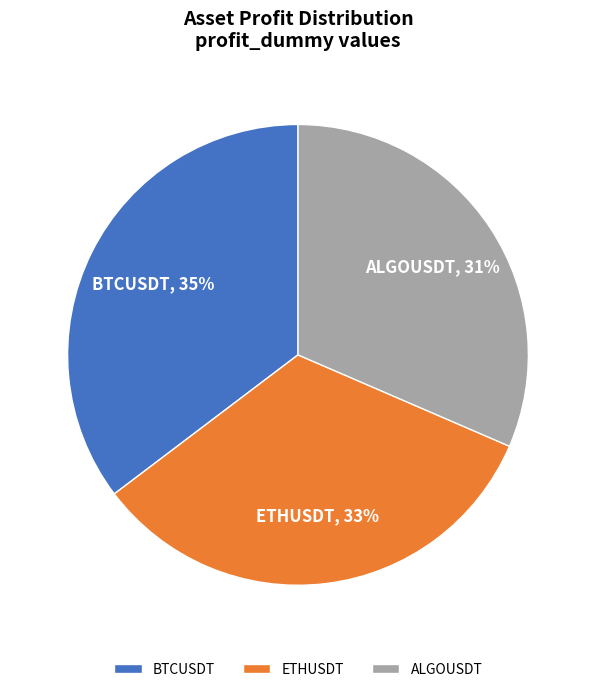

How many segments does this pie chart have?

3